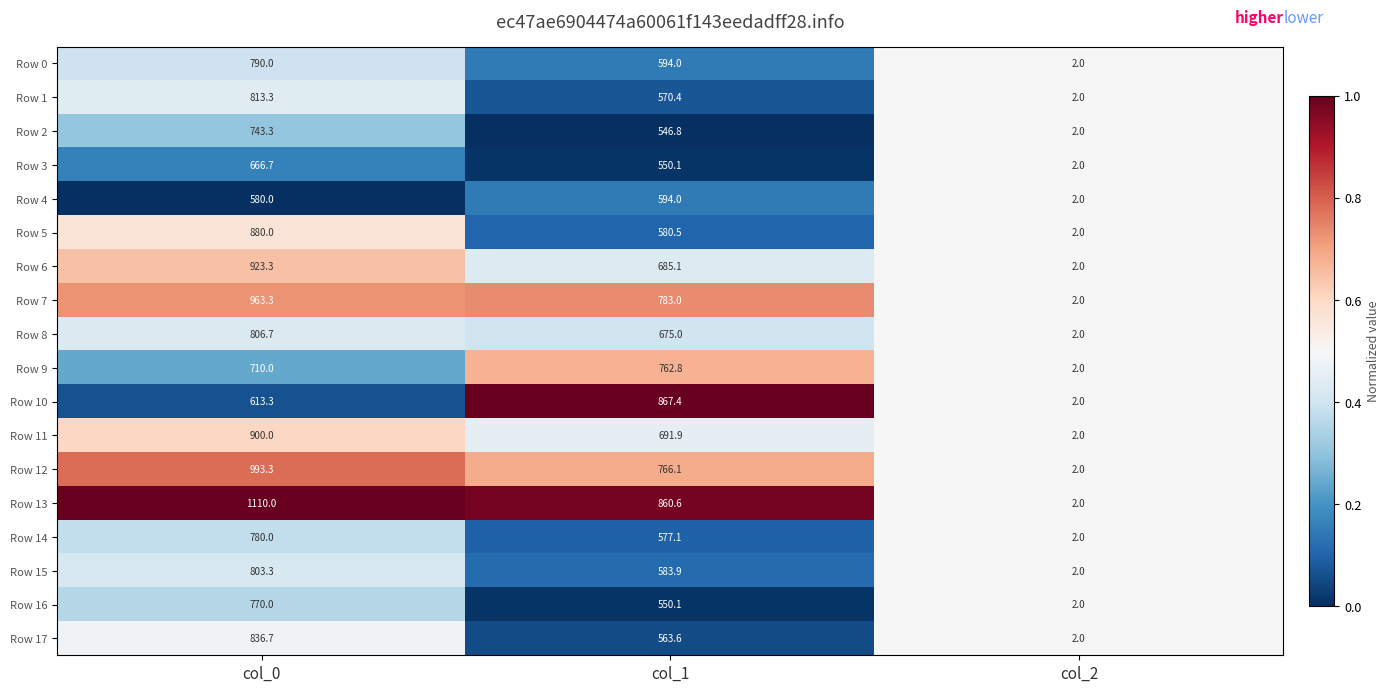

At which label does Row 9 reach its minimum?

col_2